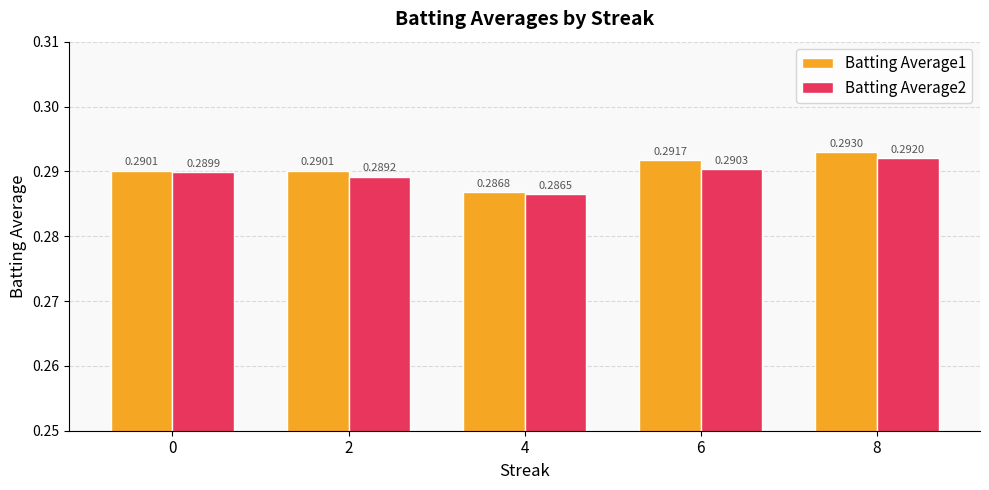

Which label corresponds to the largest value in the chart?

8